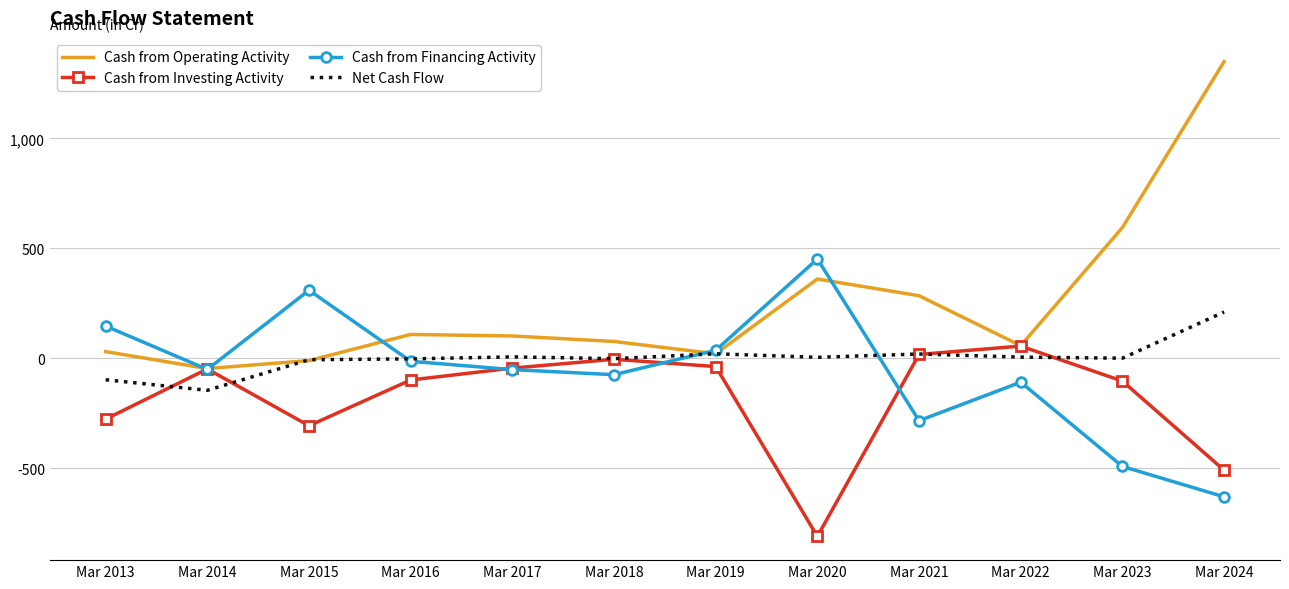

What is the total value across all series at Mar 2017?

14